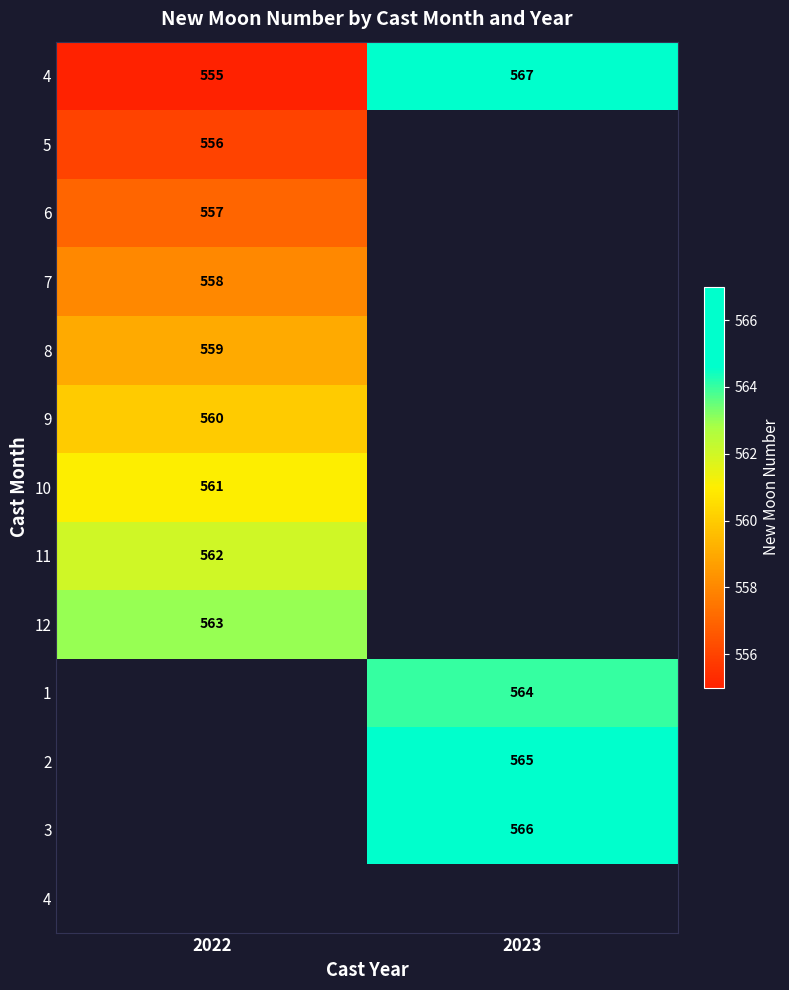

What is the spread (max minus min) of values at 2022?

8.0